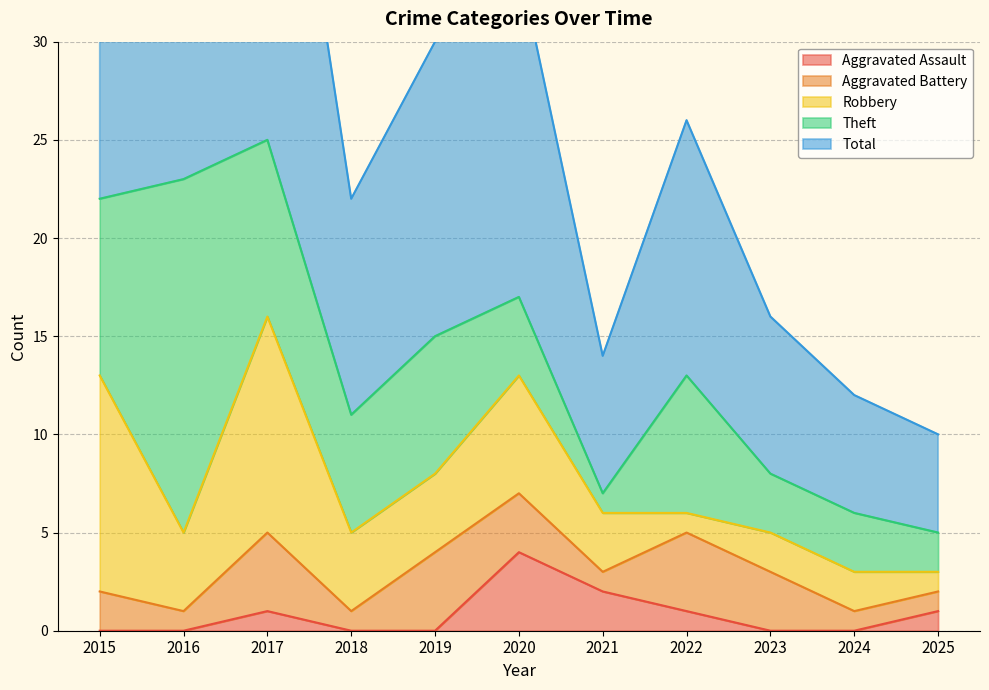

What is the sum of all Theft values?

69